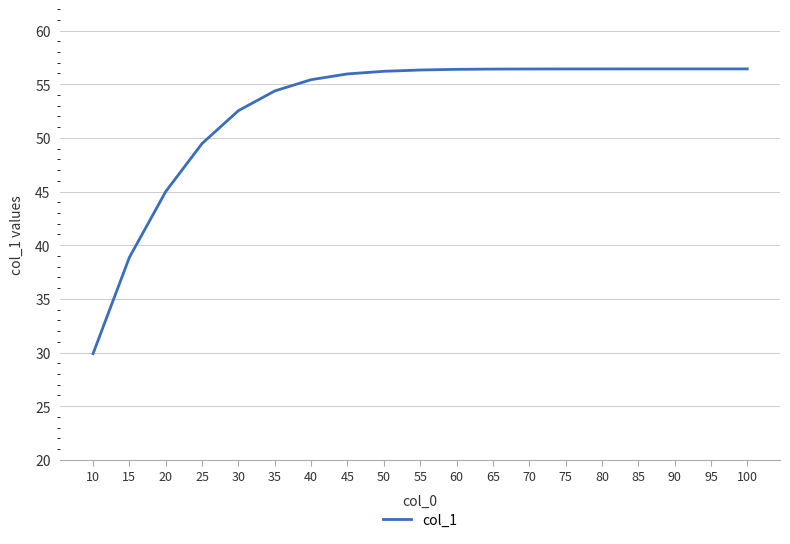

What is the difference between the maximum and minimum values?

26.5